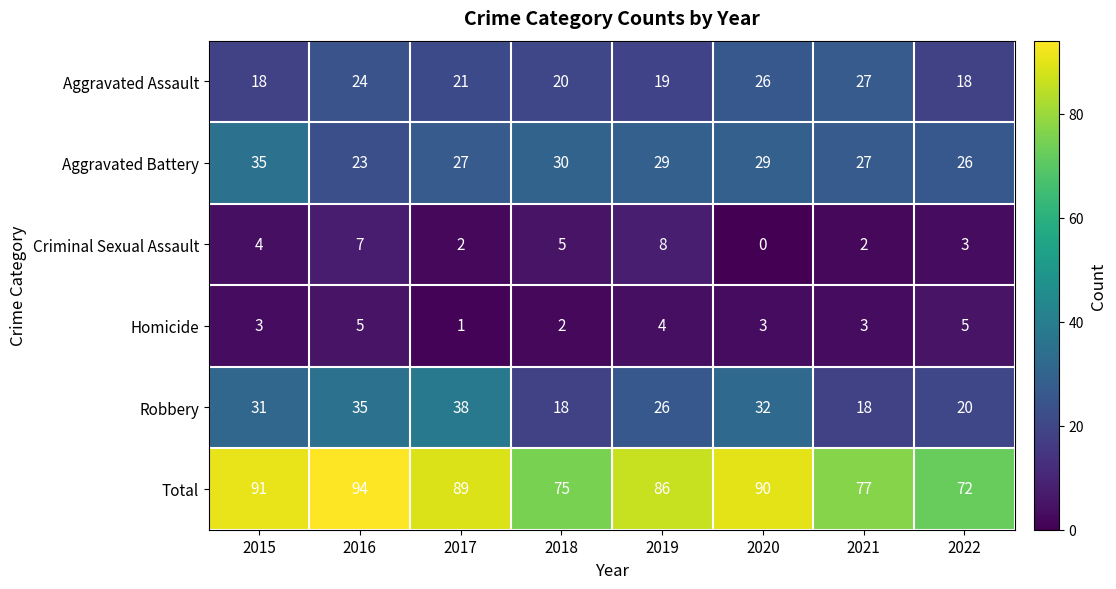

List the series in order of their peak value, lowest first.

Homicide, Criminal Sexual Assault, Aggravated Assault, Aggravated Battery, Robbery, Total